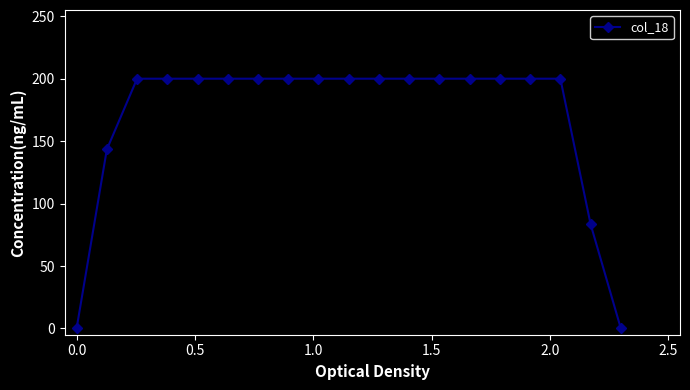

What is the maximum value shown in the chart?

200.0